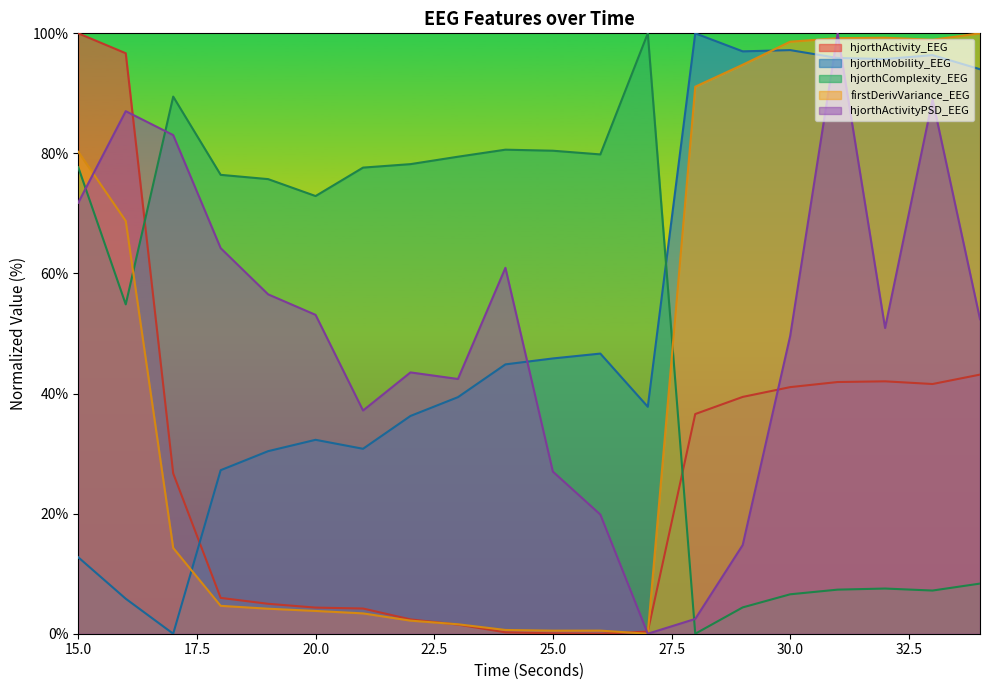

What is the approximate value of hjorthComplexity_EEG at 17?

89.5